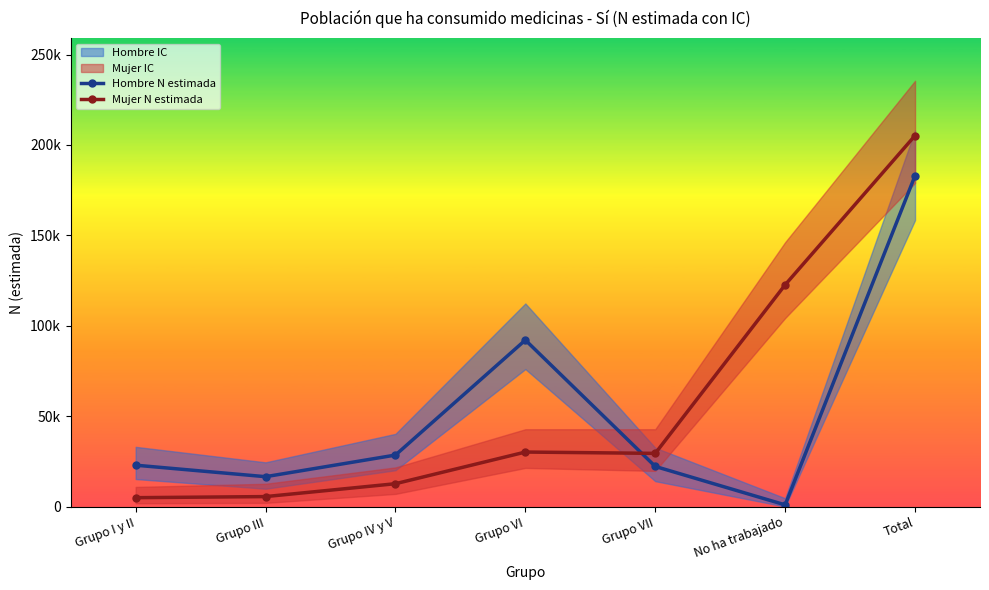

True or false: Mujer N estimada and Hombre N estimada intersect in this chart.

True